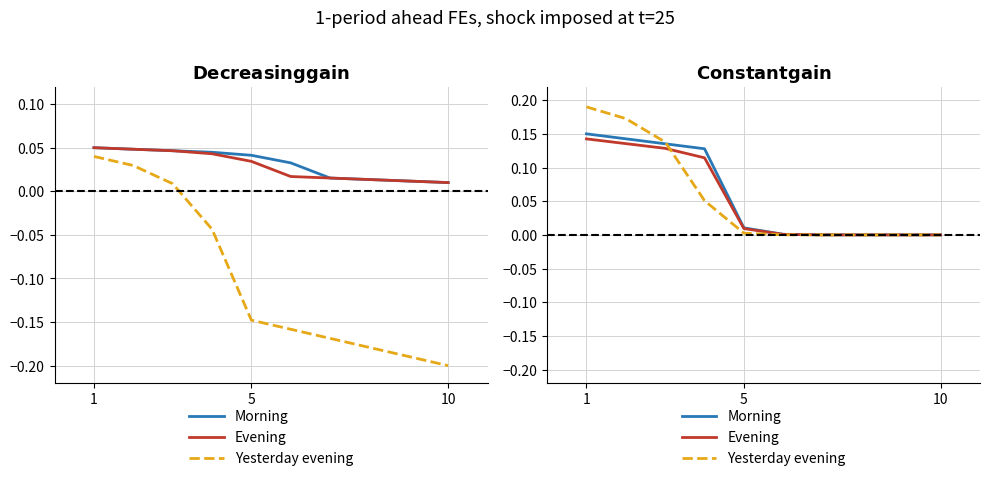

At which label is Yesterday evening closest to 0?

10